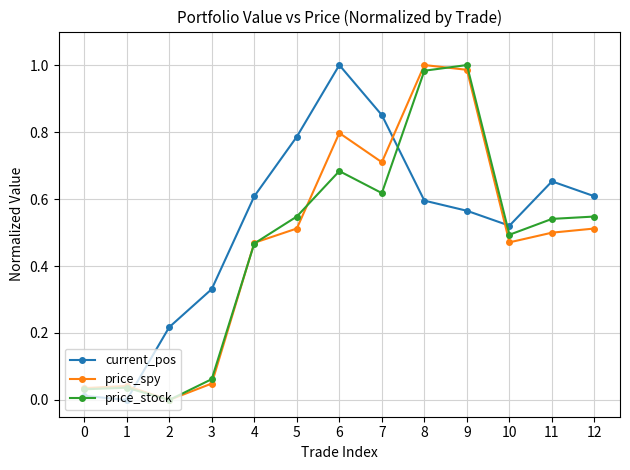

Is it true that price_spy equals 0.5 at 5?

True